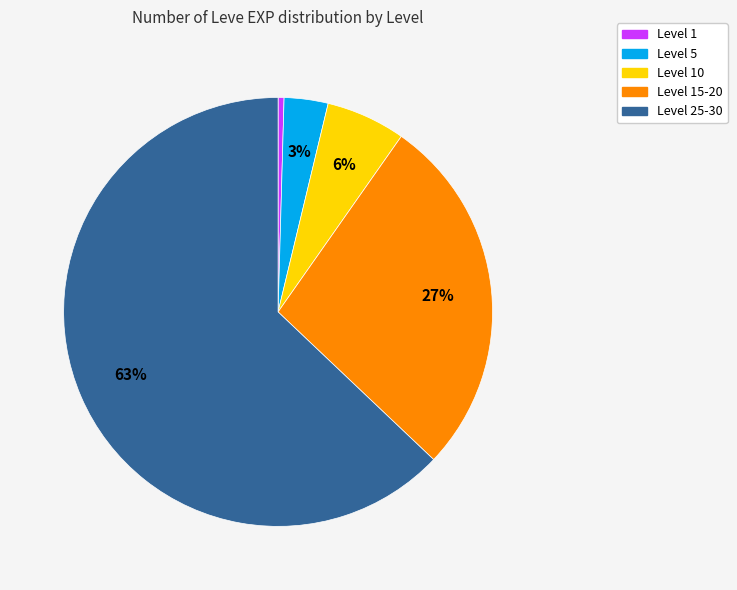

Is there a majority slice in this chart?

Yes